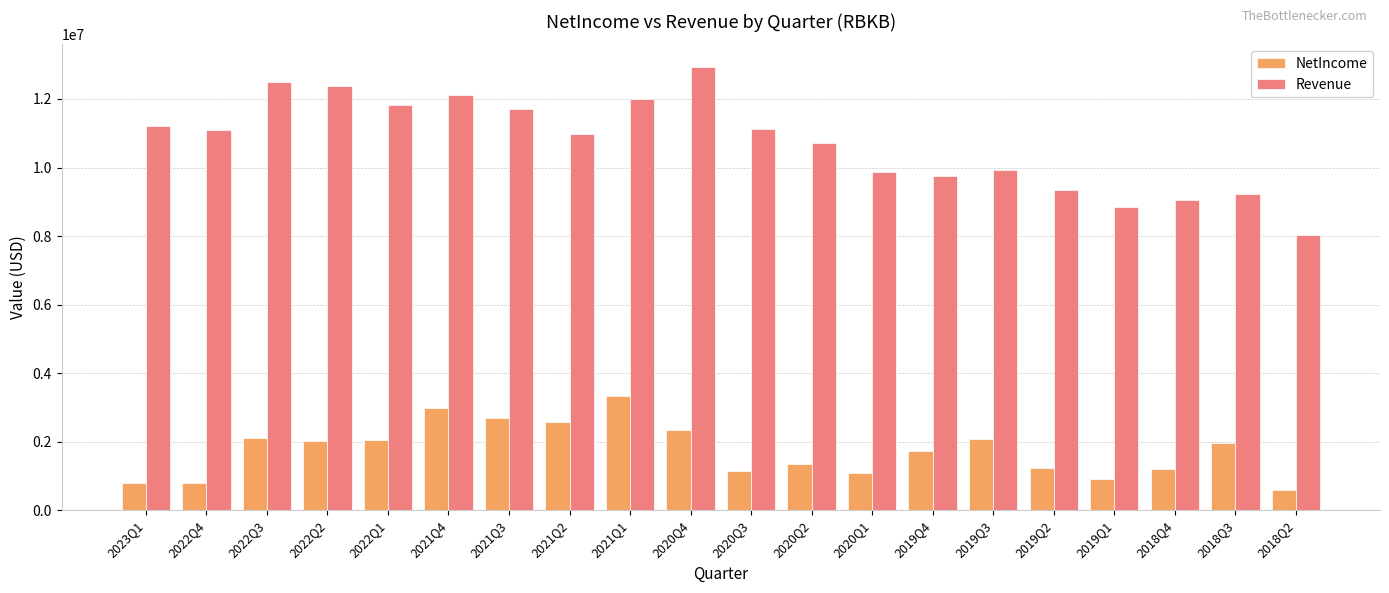

Where does the Revenue series first go above 11089000?

2023Q1